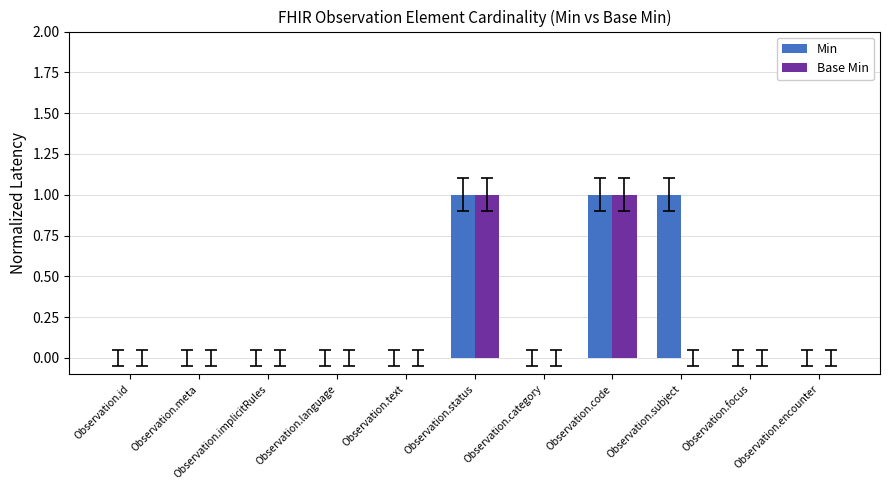

Are the bars grouped side by side (vs. stacked)?

Yes